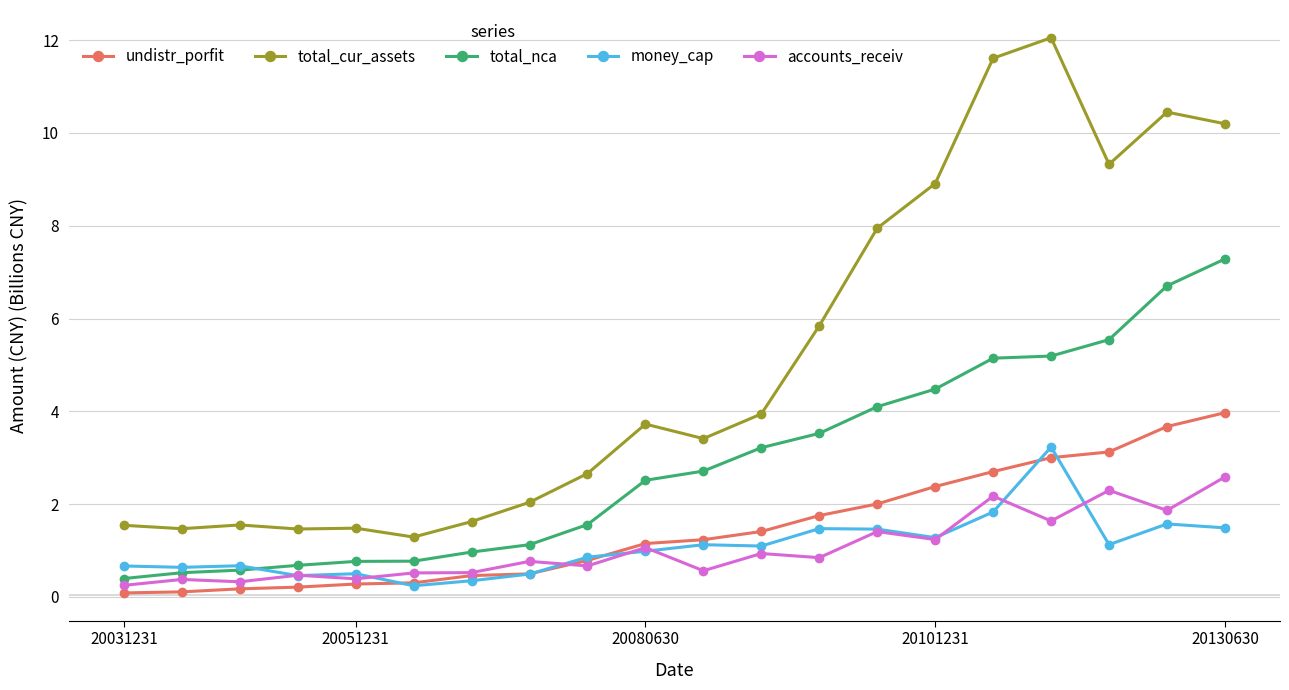

What is the value of the accounts_receiv point at the 4th from the left?

0.5